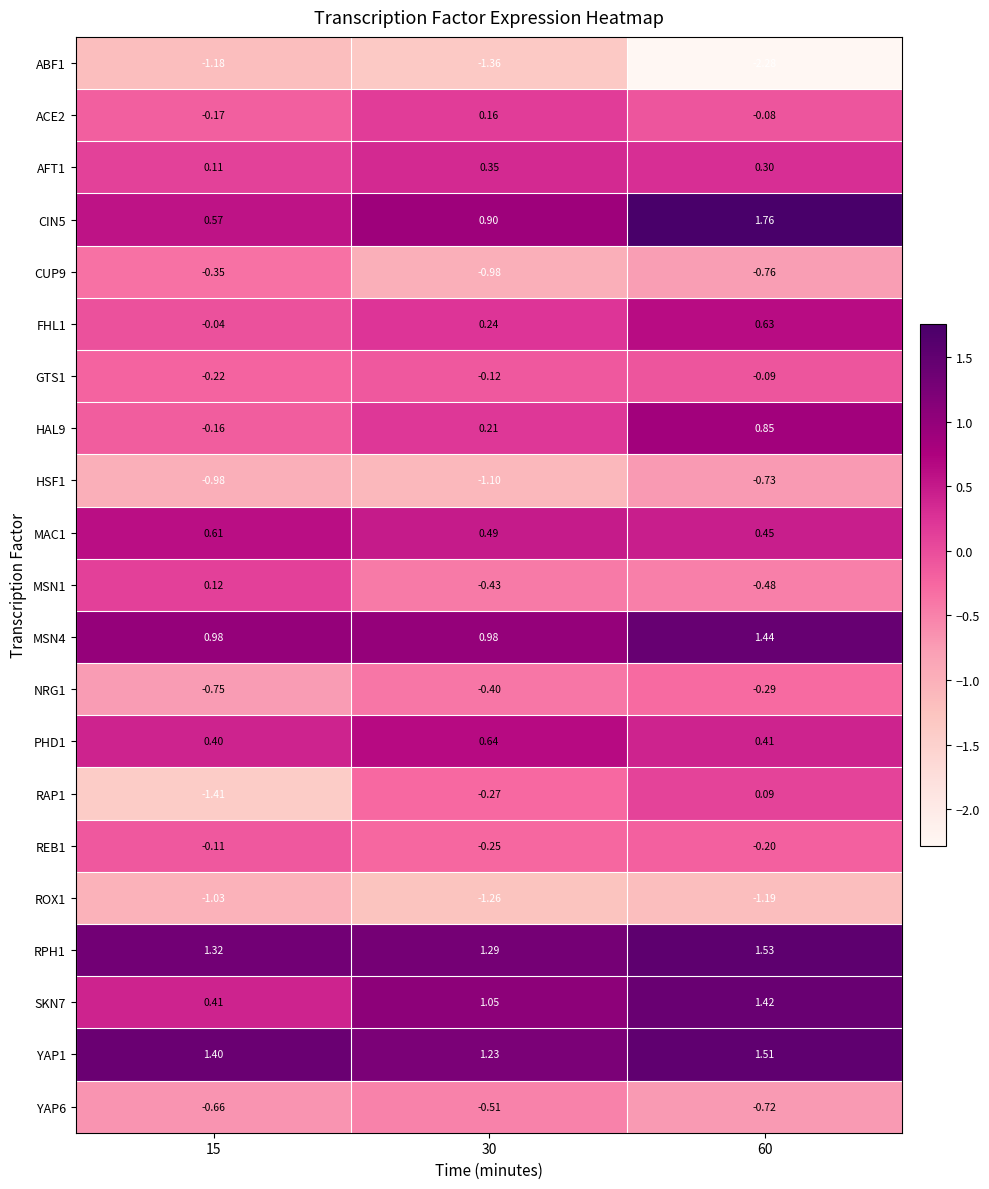

At 15, list the series in order from smallest to largest.

RAP1, ABF1, ROX1, HSF1, NRG1, YAP6, CUP9, GTS1, ACE2, HAL9, REB1, FHL1, AFT1, MSN1, PHD1, SKN7, CIN5, MAC1, MSN4, RPH1, YAP1